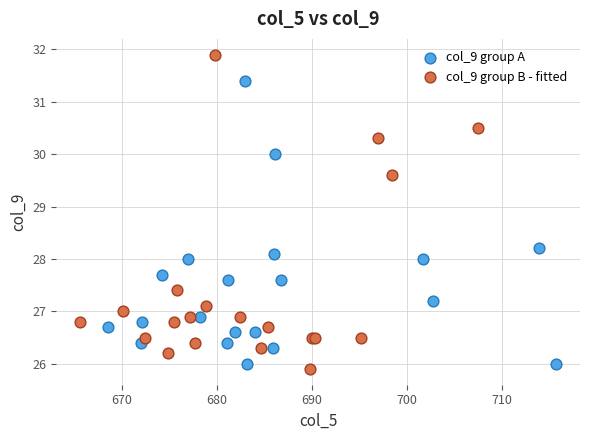

Which series has the largest Y range (max minus min)?

col_9 group B - fitted